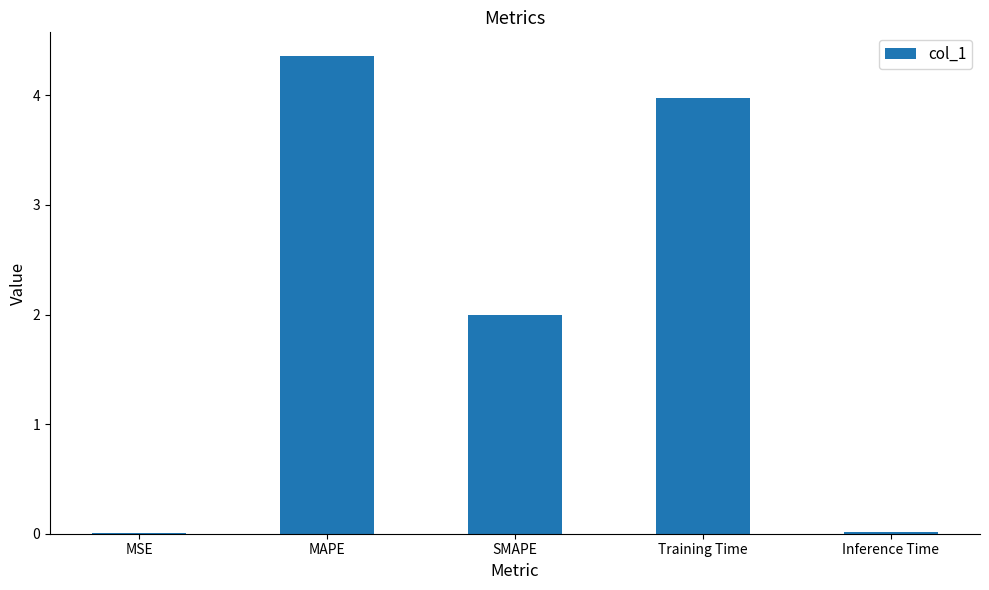

What is the change in value from SMAPE to Training Time?

+2.0